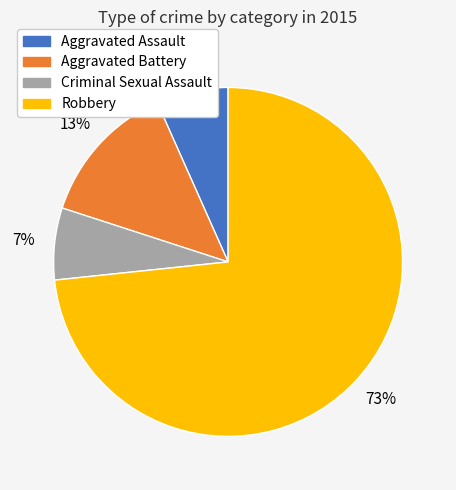

To the nearest percent, what percentage of the pie is Robbery?

73%